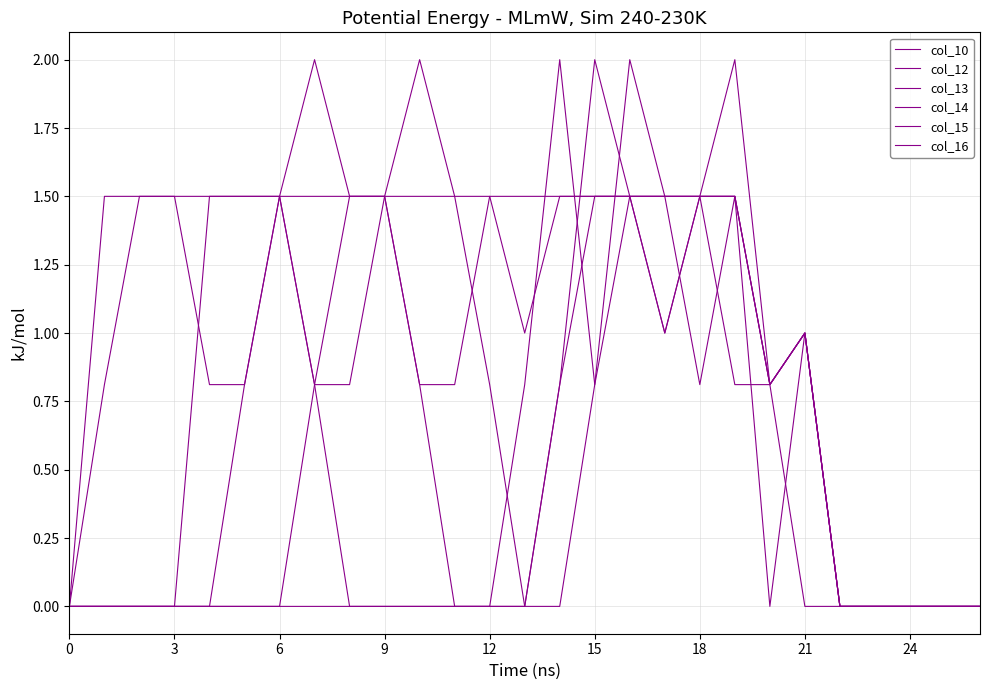

Is this an area chart (filled region under the line)?

No